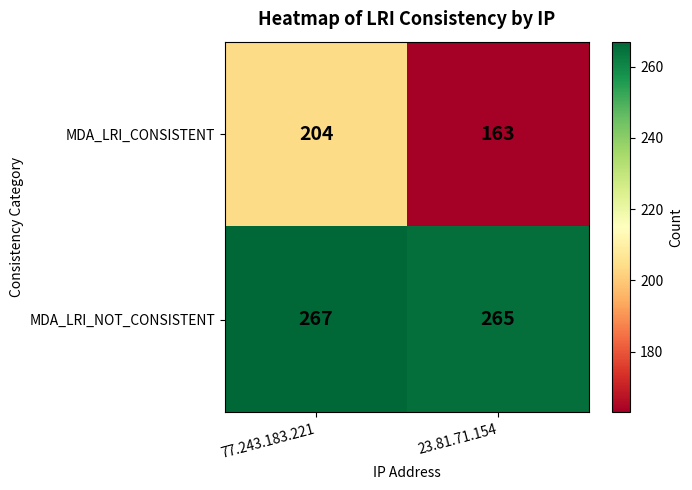

At 77.243.183.221, list the series in order from smallest to largest.

MDA_LRI_CONSISTENT, MDA_LRI_NOT_CONSISTENT